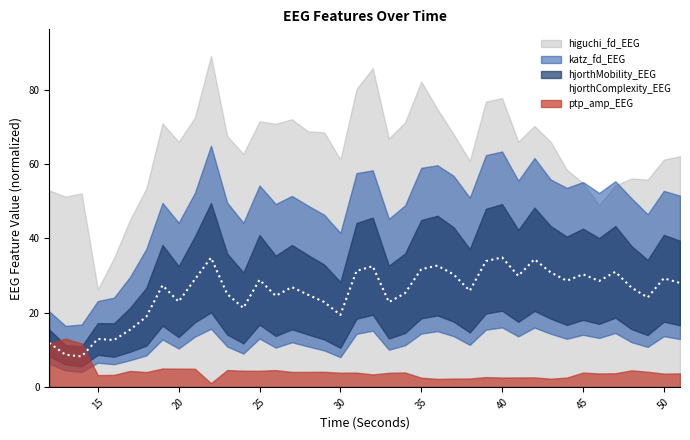

True or false: hjorthComplexity_EEG has a value of 40.6 at 25.

False